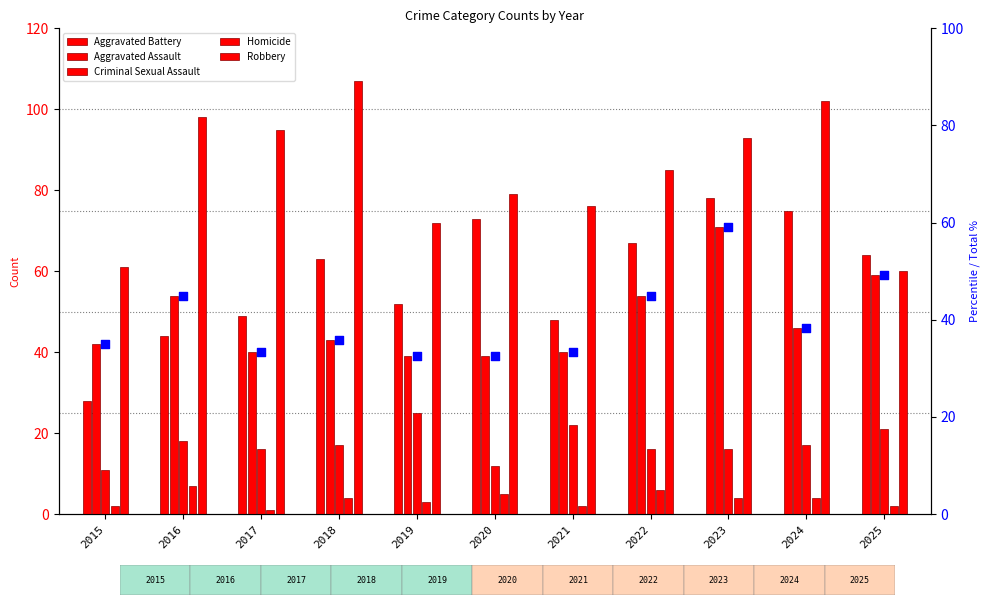

Which series has the largest total across all categories?

Robbery